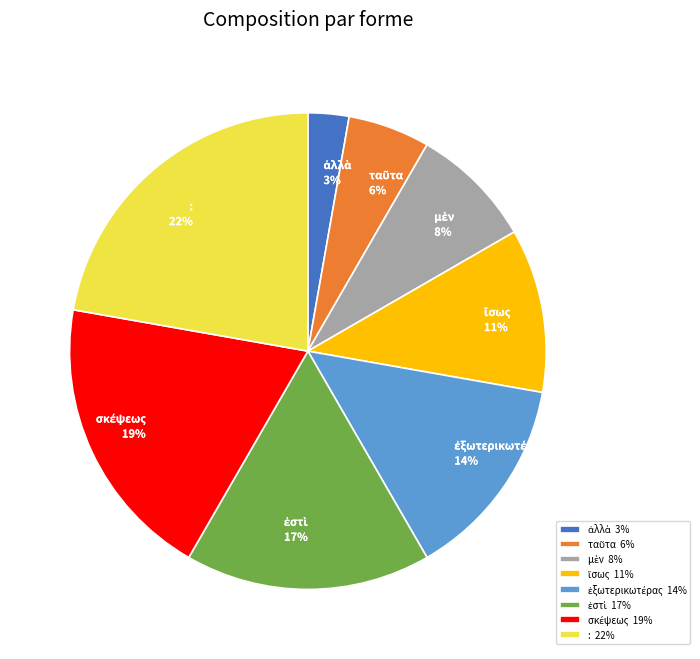

Does any single category account for the majority?

No